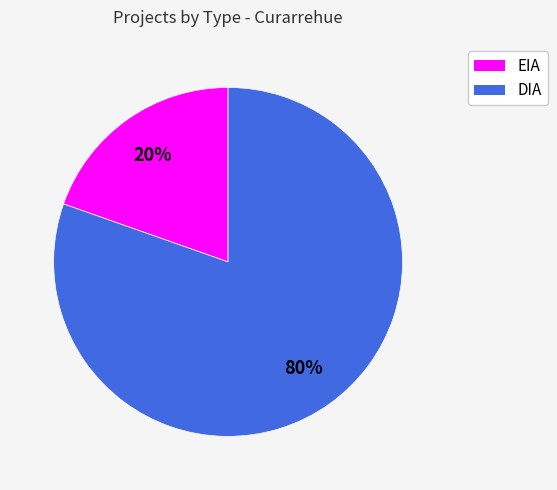

Rank the categories by value from highest to lowest.

DIA, EIA